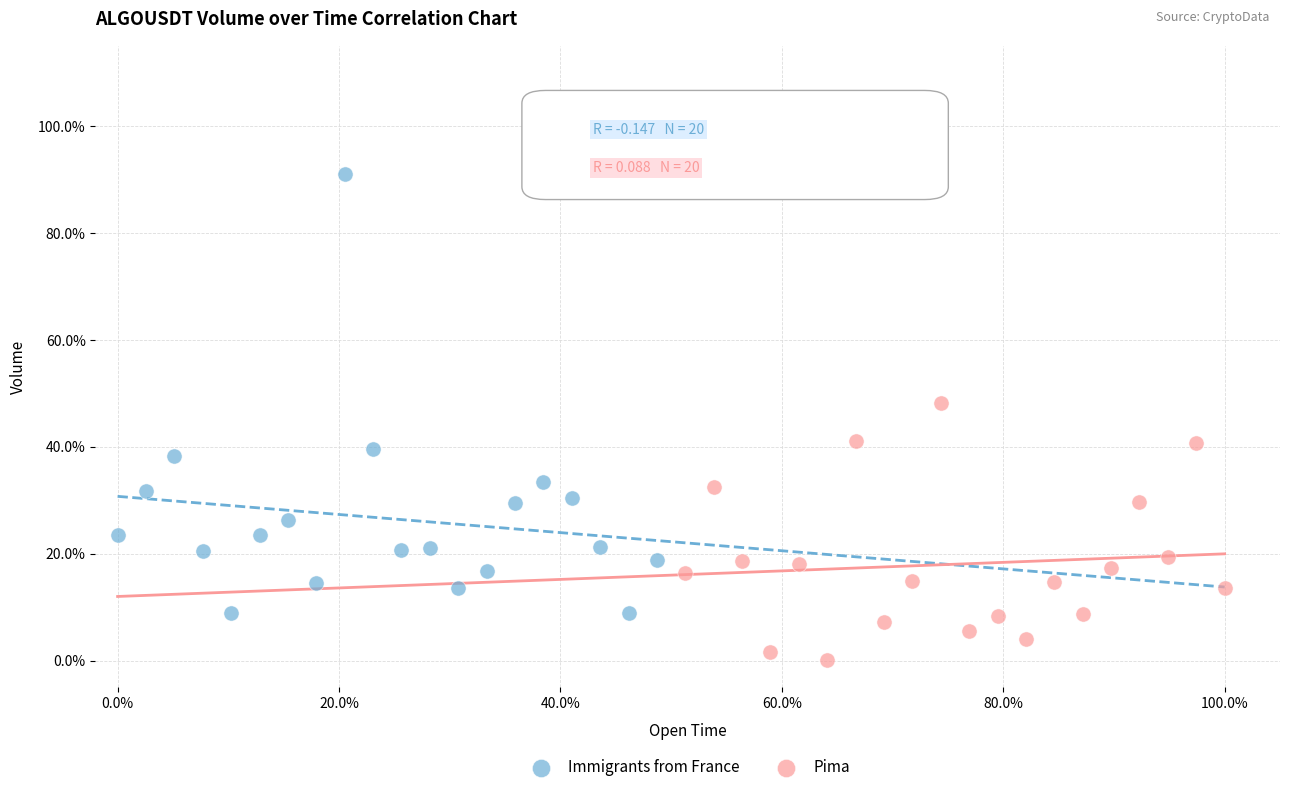

Which series reaches the maximum Y coordinate?

Immigrants from France